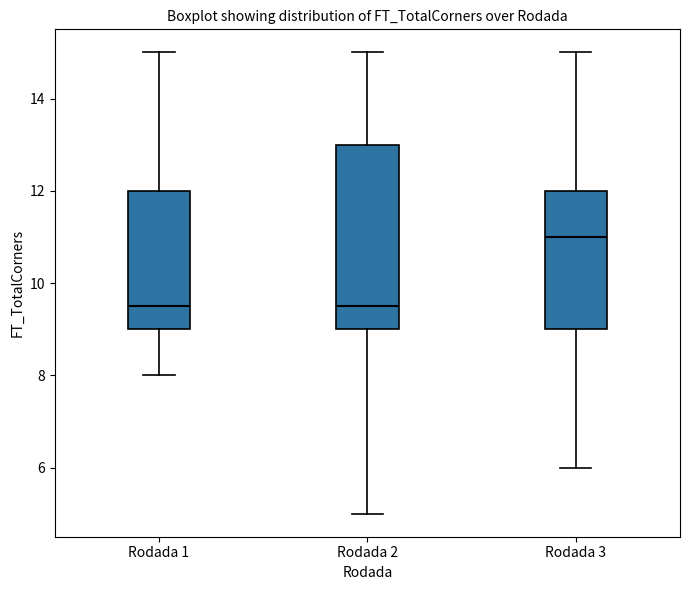

Reading left to right, transcribe this box plot: for each box, give where its median line is, the range the box spans, and where its two whiskers end, as read against the y-axis. The values are not printed on the chart, so give them approximately, as read against the axis.

Rodada 1: median 9.6, box 9.0 to 12.0, whiskers 8.0 to 15.0
Rodada 2: median 9.6, box 9.0 to 13.0, whiskers 5.0 to 15.0
Rodada 3: median 11.0, box 9.0 to 12.0, whiskers 6.0 to 15.0